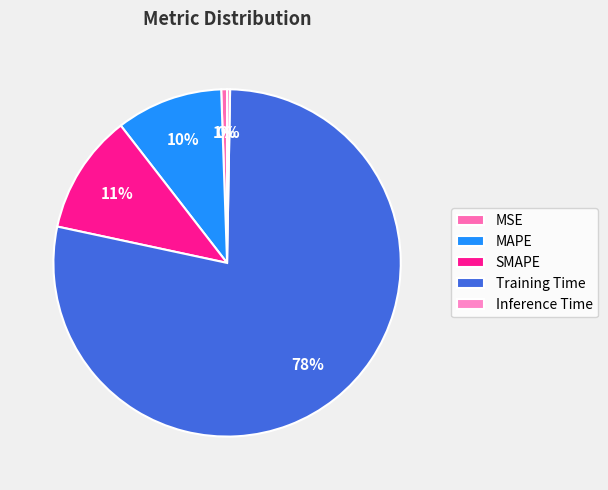

True or false: Inference Time accounts for 1% of the total.

False